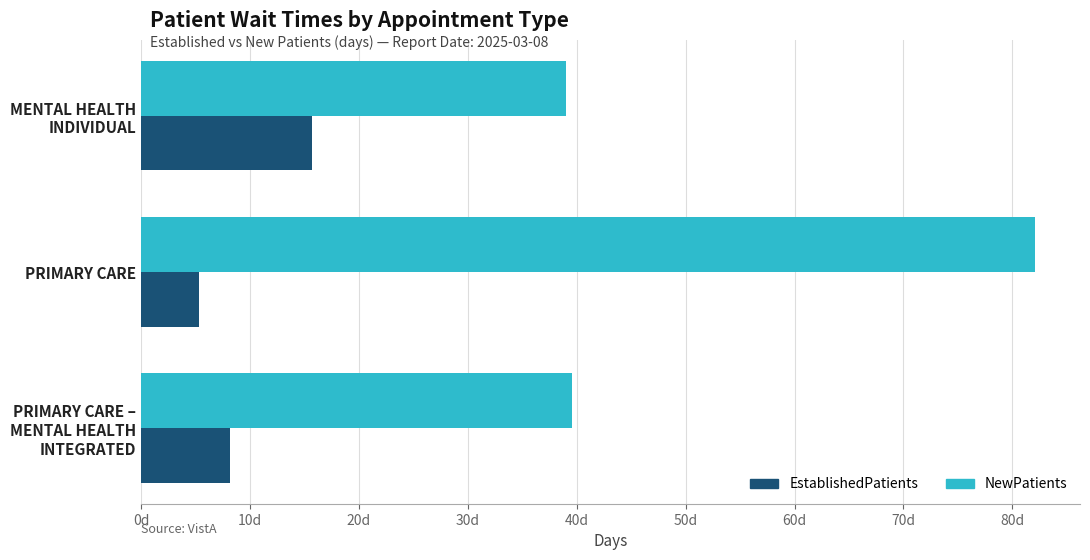

What are all the series names shown in the legend?

EstablishedPatients, NewPatients